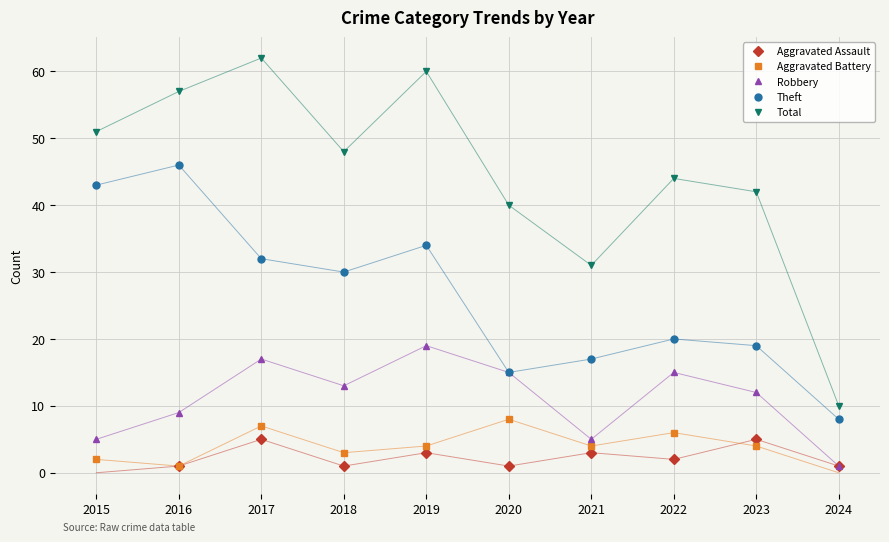

How many values in Aggravated Assault are above zero?

9